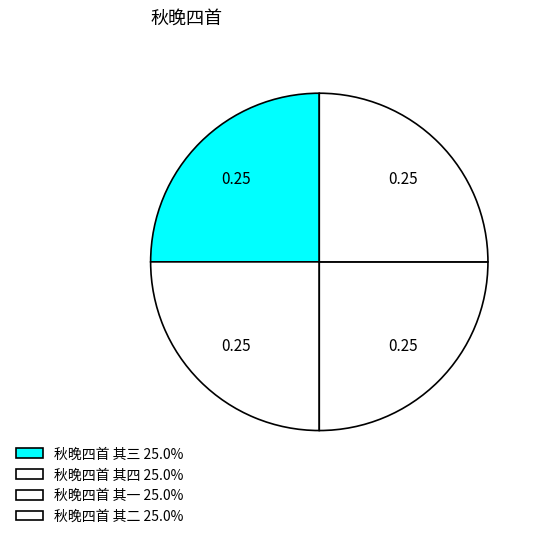

How many segments does this pie chart have?

4